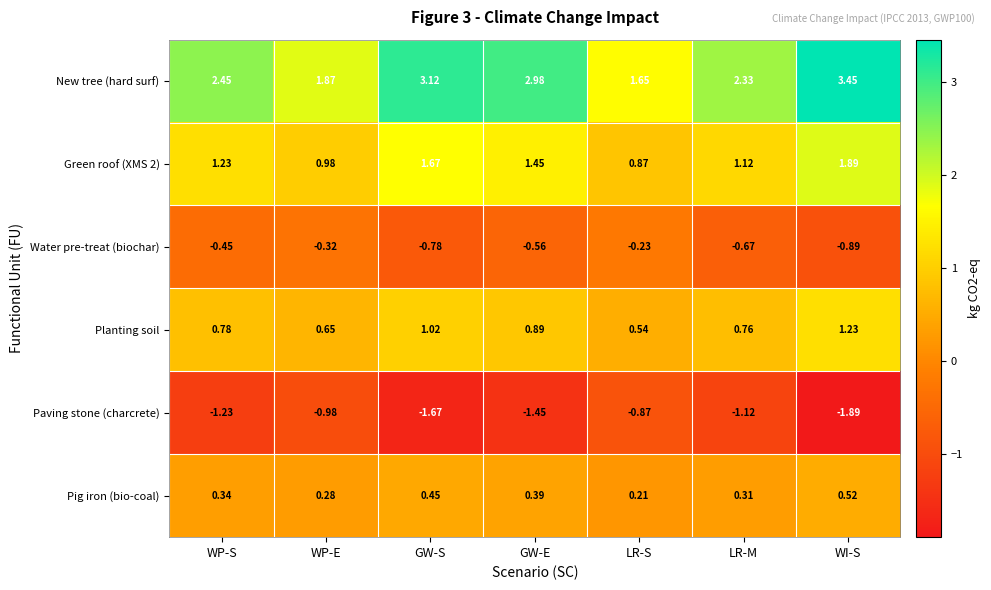

At which category does the chart reach its minimum across all series?

WI-S